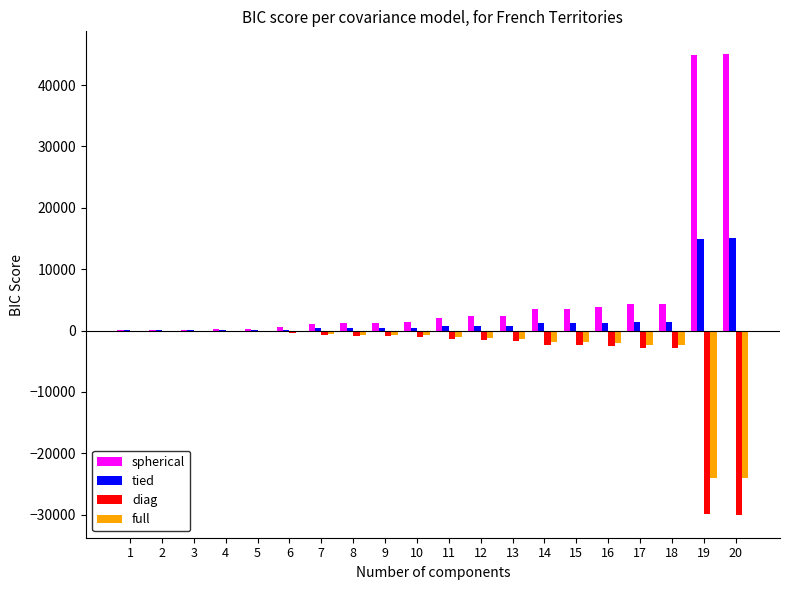

What is the total value across all series at 16?

515.9